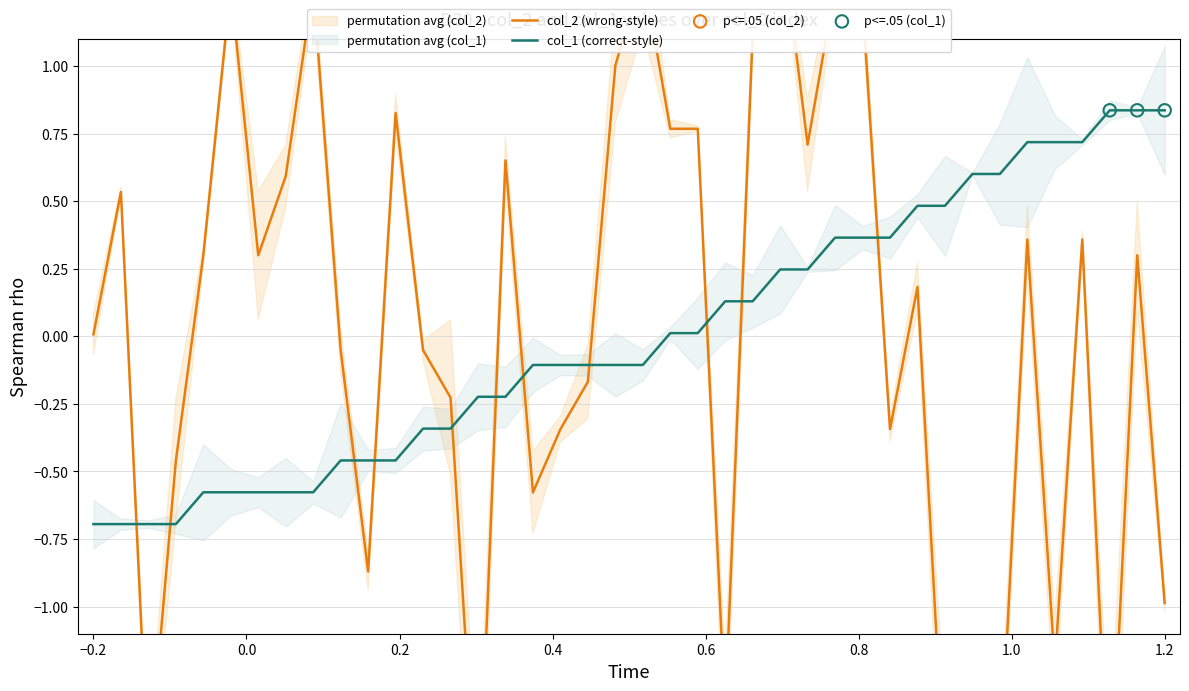

Which series reaches the minimum Y coordinate?

col_2